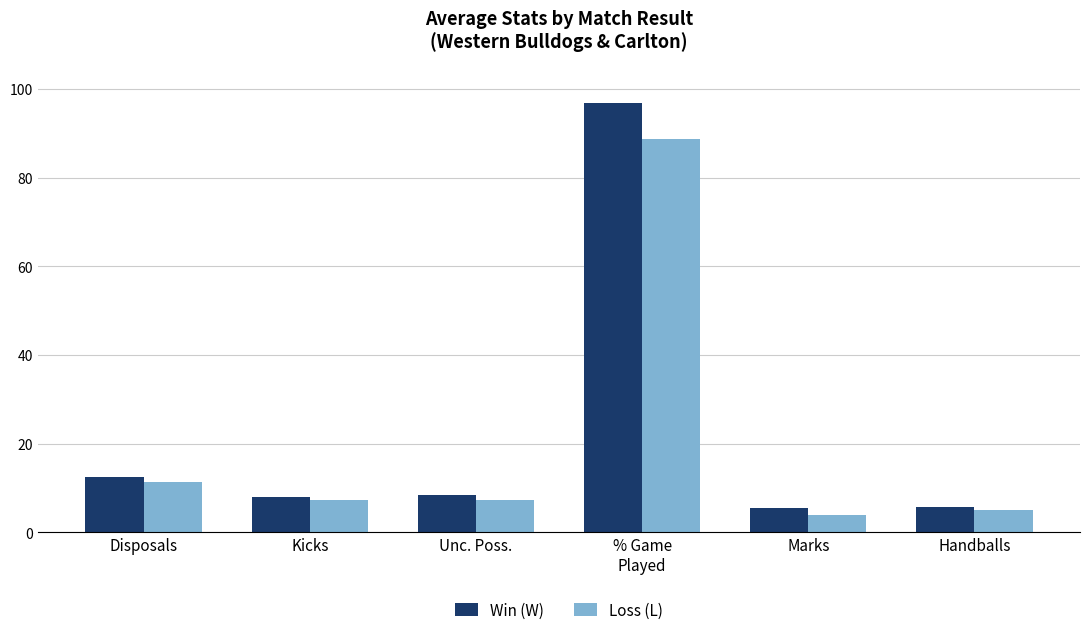

Is it true that Loss (L) equals 88.7 at % Game
Played?

True